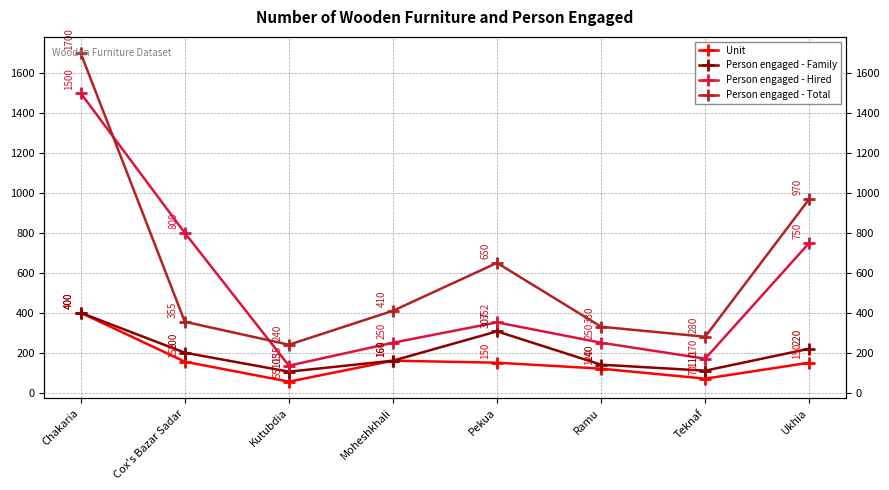

What is the total value across all series at Kutubdia?

535